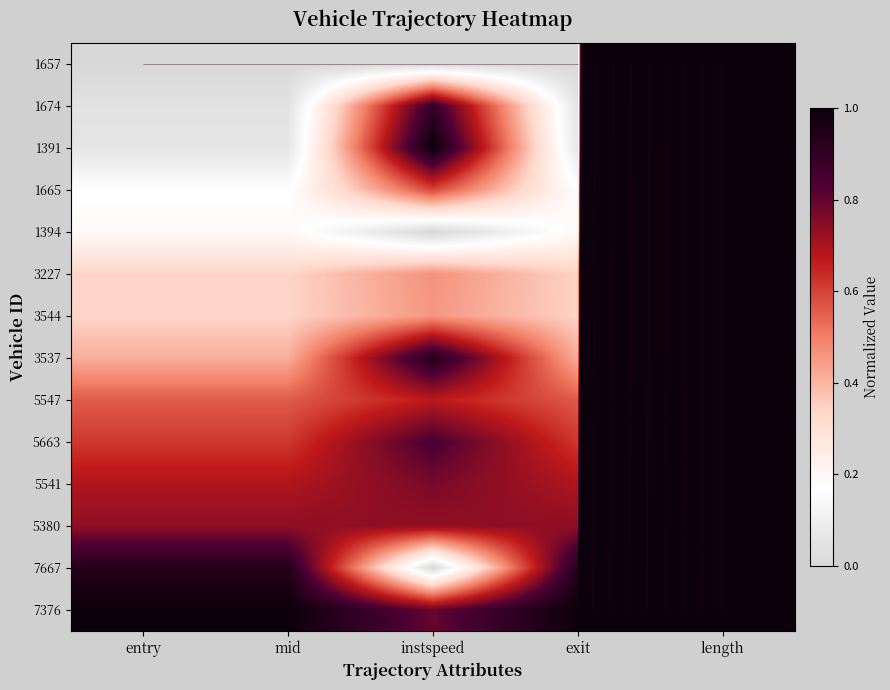

At how many categories does at least one series exceed 0?

5